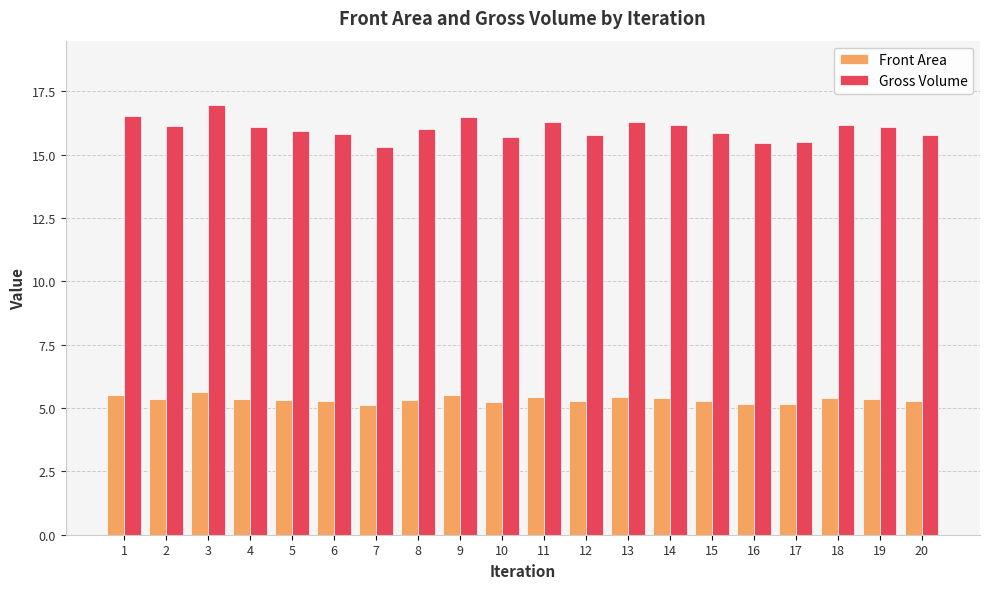

What is the spread (max minus min) of values at 15?

10.6